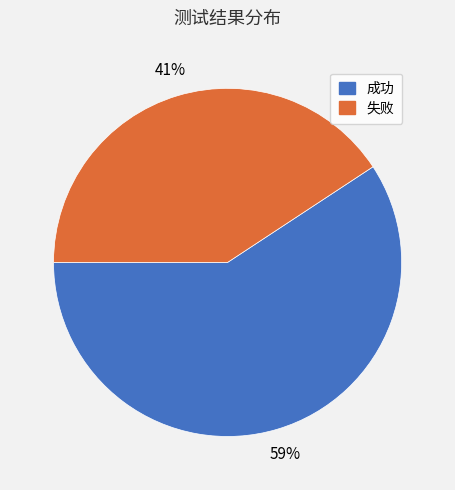

To the nearest percent, what portion does 失败 represent?

41%